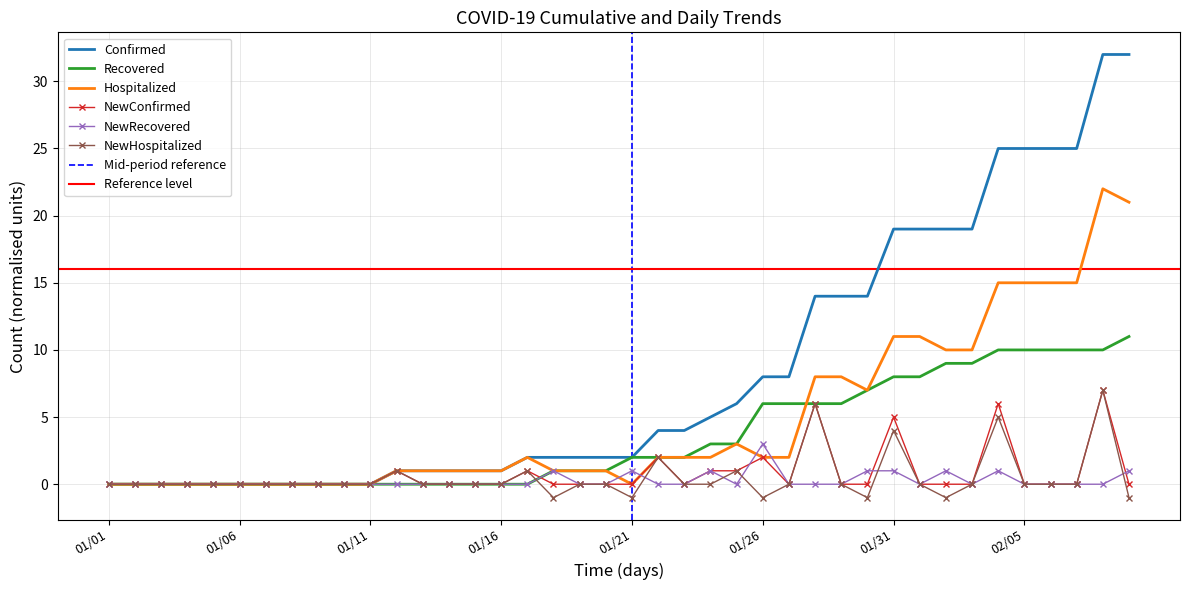

At how many categories does at least one series exceed 13?

13